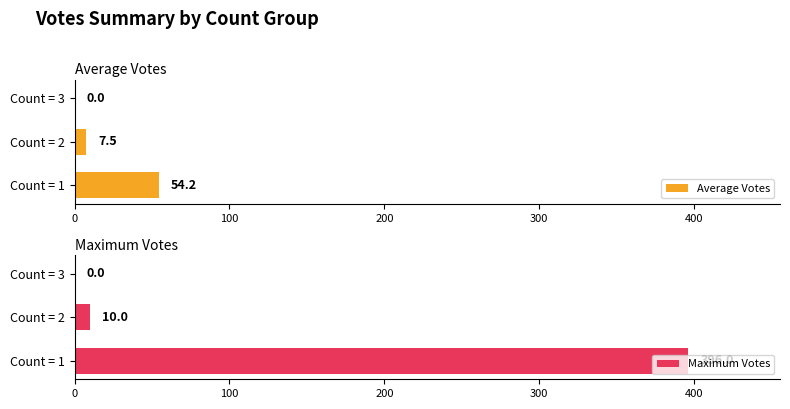

Rank the series by their maximum value, from highest to lowest.

Maximum Votes, Average Votes